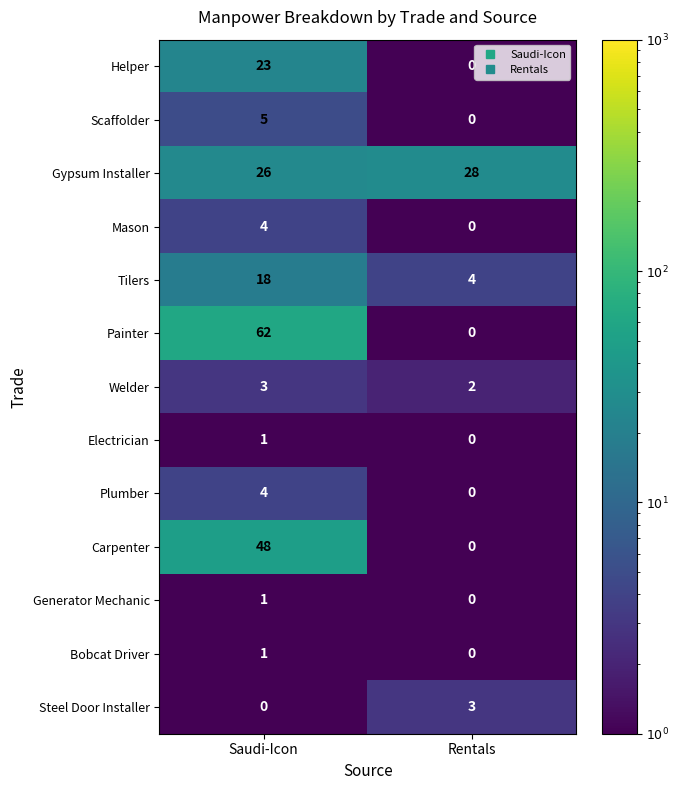

Reading left to right, list all the values displayed in this chart.

Helper: Saudi-Icon=23	Rentals=0
Scaffolder: Saudi-Icon=5	Rentals=0
Gypsum Installer: Saudi-Icon=26	Rentals=28
Mason: Saudi-Icon=4	Rentals=0
Tilers: Saudi-Icon=18	Rentals=4
Painter: Saudi-Icon=62	Rentals=0
Welder: Saudi-Icon=3	Rentals=2
Electrician: Saudi-Icon=1	Rentals=0
Plumber: Saudi-Icon=4	Rentals=0
Carpenter: Saudi-Icon=48	Rentals=0
Generator Mechanic: Saudi-Icon=1	Rentals=0
Bobcat Driver: Saudi-Icon=1	Rentals=0
Steel Door Installer: Saudi-Icon=0	Rentals=3